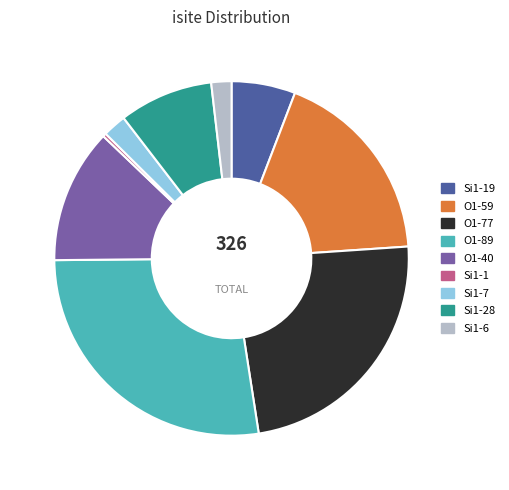

What is the ratio of the value at O1-40 to the value at Si1-28?

1.4